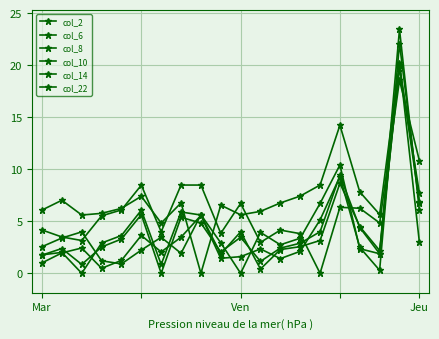

Does the chart display data point markers on the line(s)?

Yes